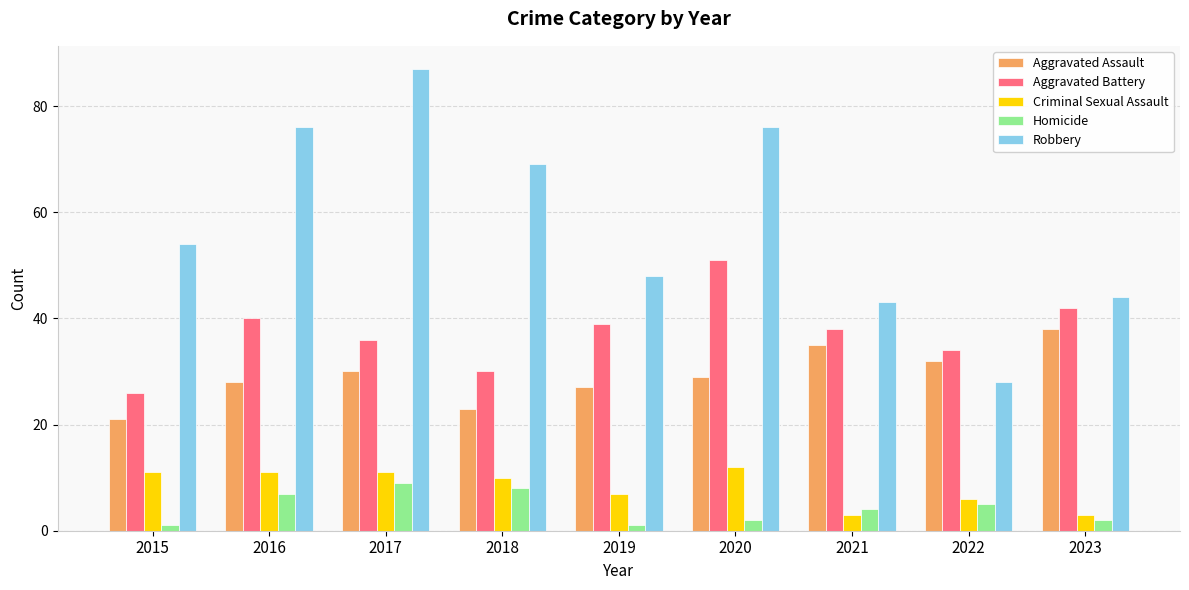

Which label corresponds to the largest value in the chart?

2017